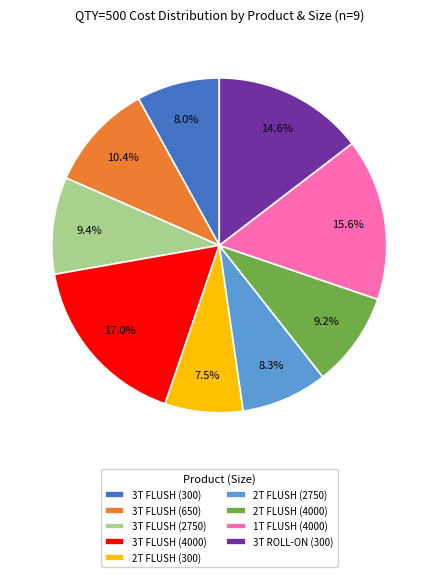

Is it true that 3T FLUSH (650) is 10% of the pie?

True